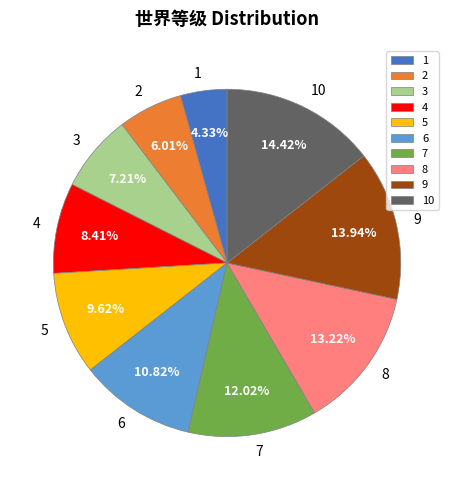

What is the ratio of the value at 10 to the value at 5?

1.5